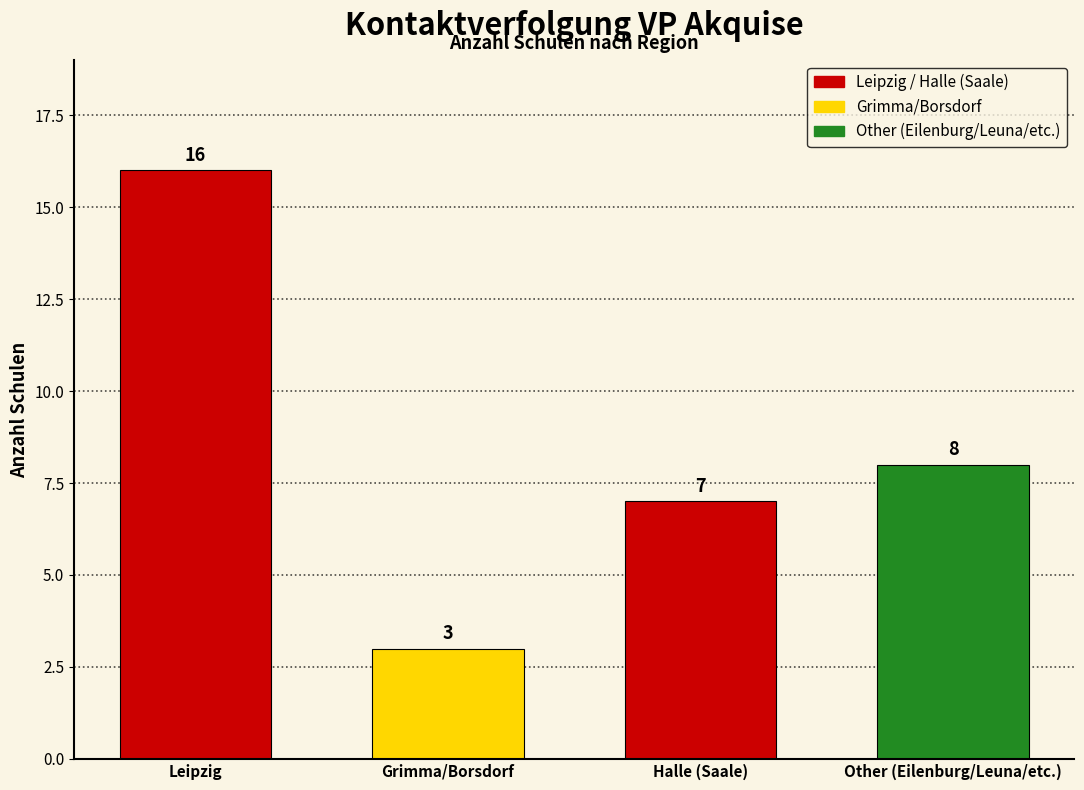

Rank the categories by value from highest to lowest.

Leipzig, Other (Eilenburg/Leuna/etc.), Halle (Saale), Grimma/Borsdorf